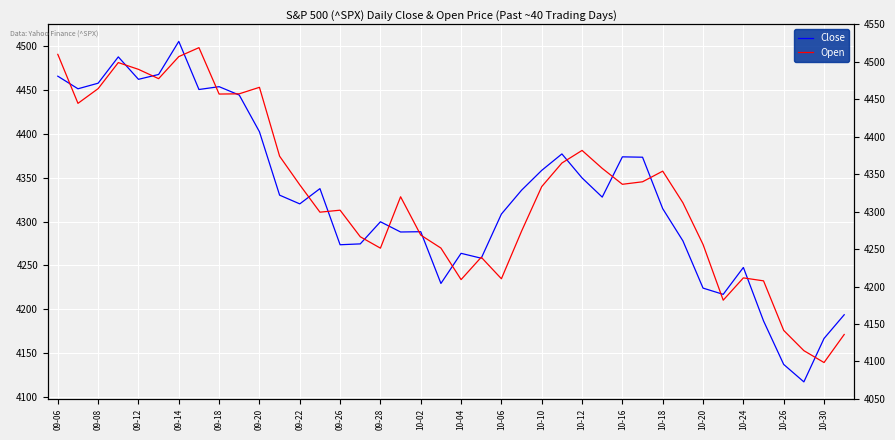

How many values in the Close series exceed 4327?

20